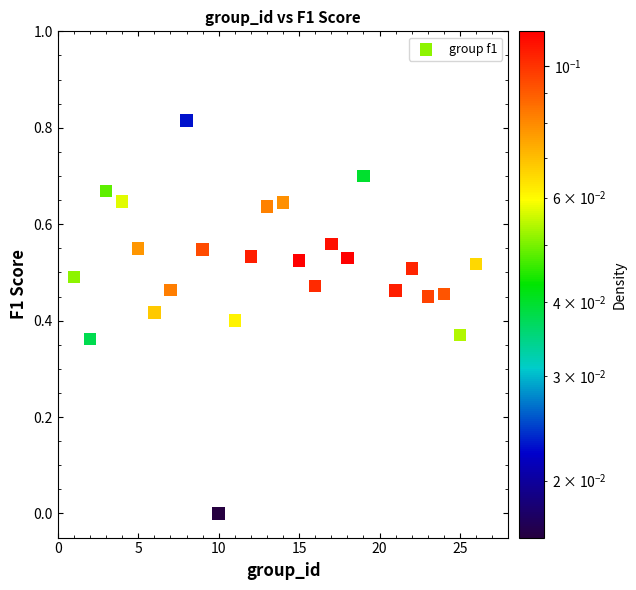

What is the range of X values (max minus min)?

25.0